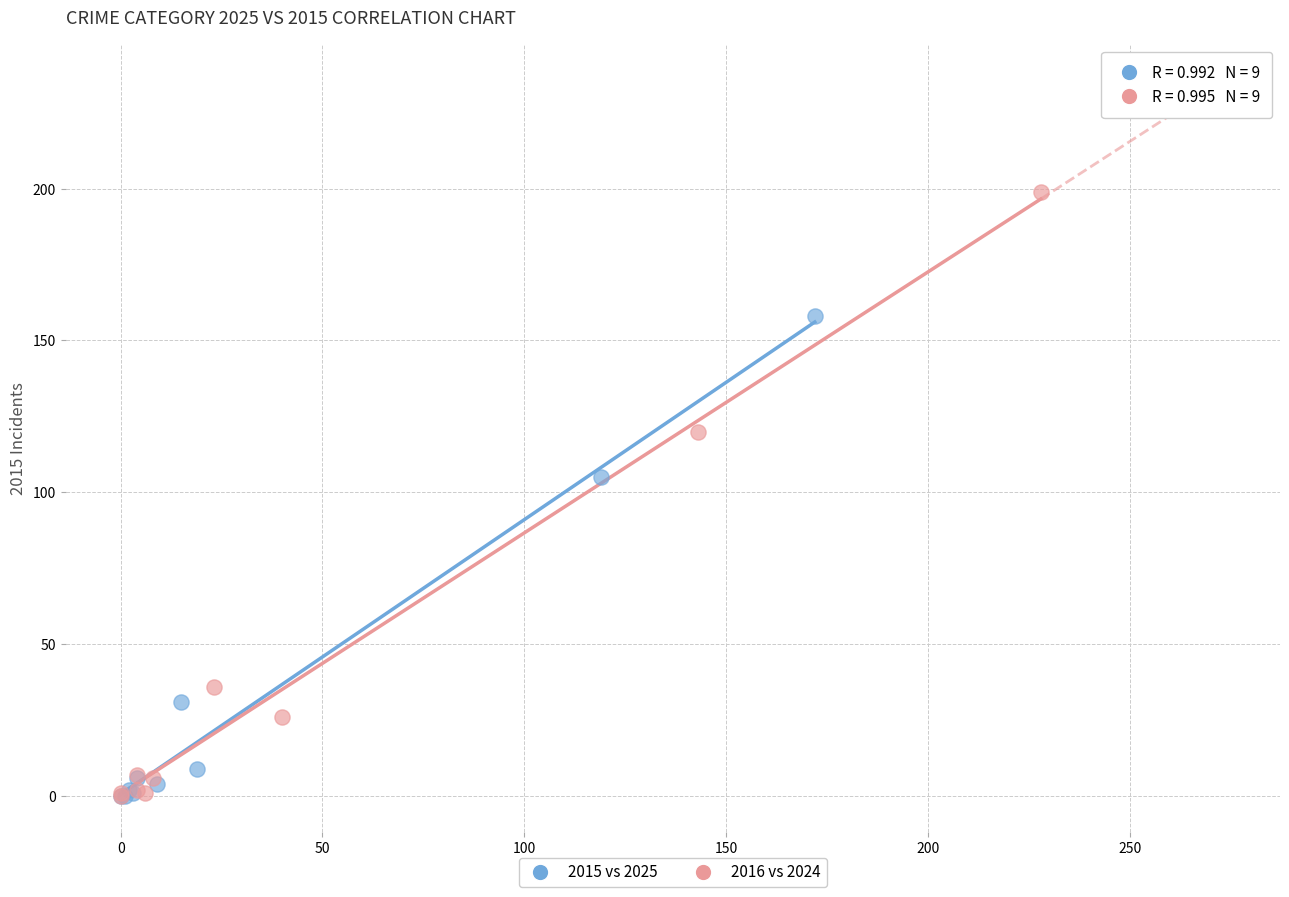

Which series contains the highest Y value?

2016 vs 2024